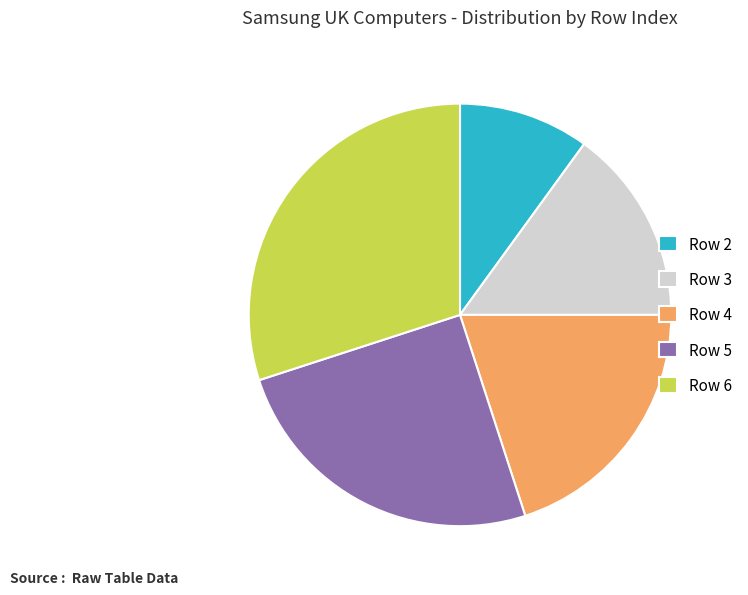

How many slices are in this pie chart?

5